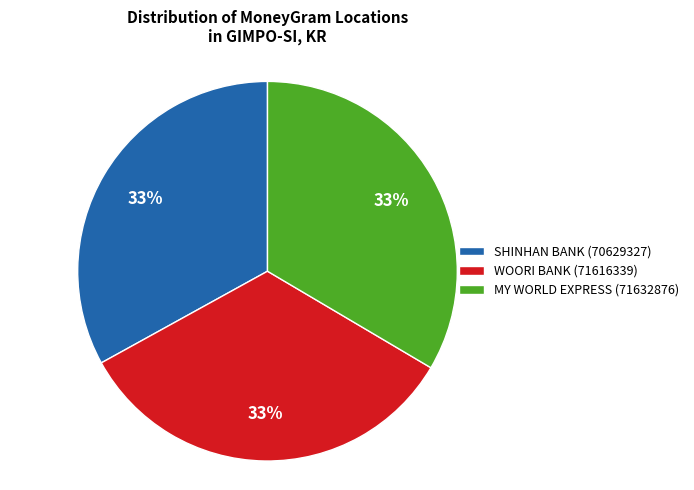

To the nearest percent, what is the average slice percentage?

33%